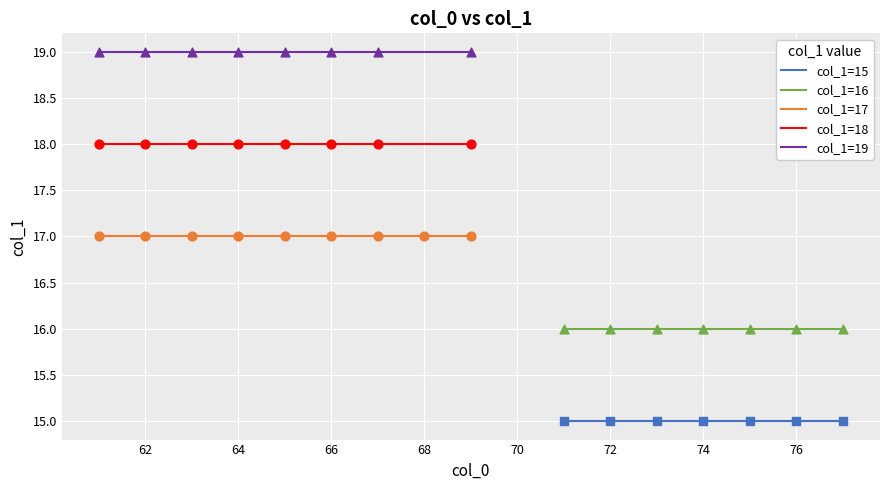

Which series reaches the minimum Y coordinate?

col_1=15